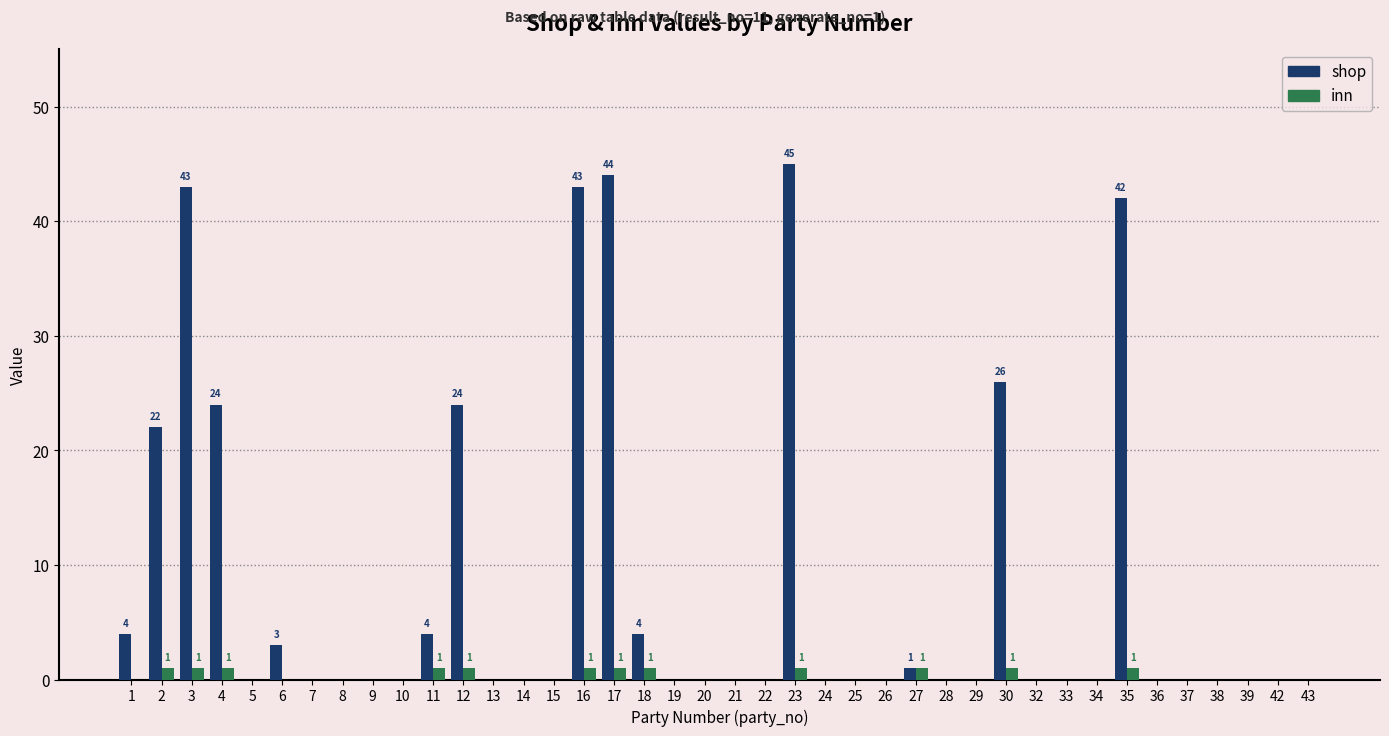

Reading left to right, what are all the values shown in this chart?

shop: 1=4	2=22	3=43	4=24	5=0	6=3	7=0	8=0	9=0	10=0	11=4	12=24	13=0	14=0	15=0	16=43	17=44	18=4	19=0	20=0	21=0	22=0	23=45	24=0	25=0	26=0	27=1	28=0	29=0	30=26	32=0	33=0	34=0	35=42	36=0	37=0	38=0	39=0	42=0	43=0
inn: 1=0	2=1	3=1	4=1	5=0	6=0	7=0	8=0	9=0	10=0	11=1	12=1	13=0	14=0	15=0	16=1	17=1	18=1	19=0	20=0	21=0	22=0	23=1	24=0	25=0	26=0	27=1	28=0	29=0	30=1	32=0	33=0	34=0	35=1	36=0	37=0	38=0	39=0	42=0	43=0